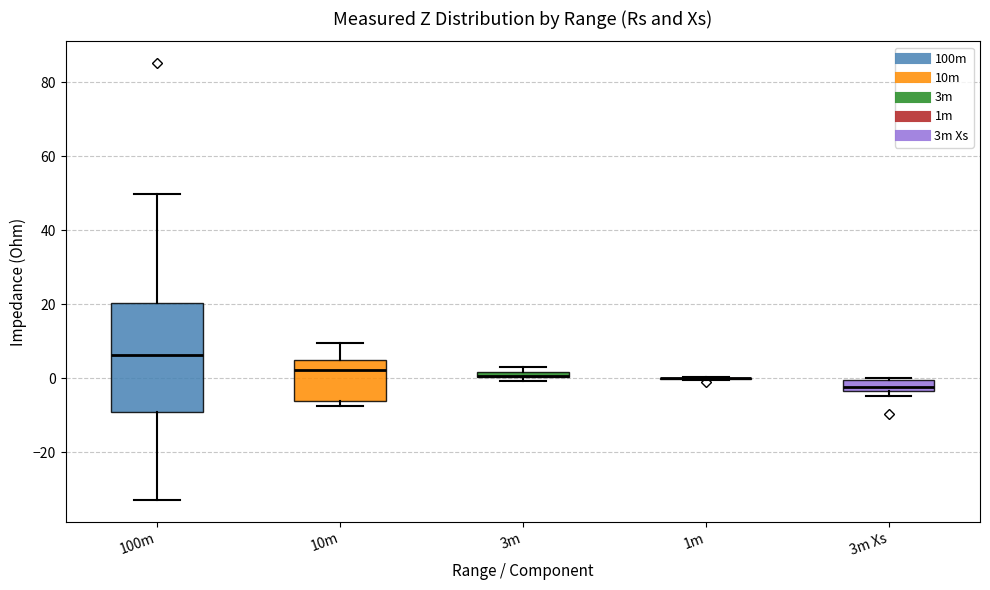

Which box is the tallest, from its lower edge to its upper edge?

100m